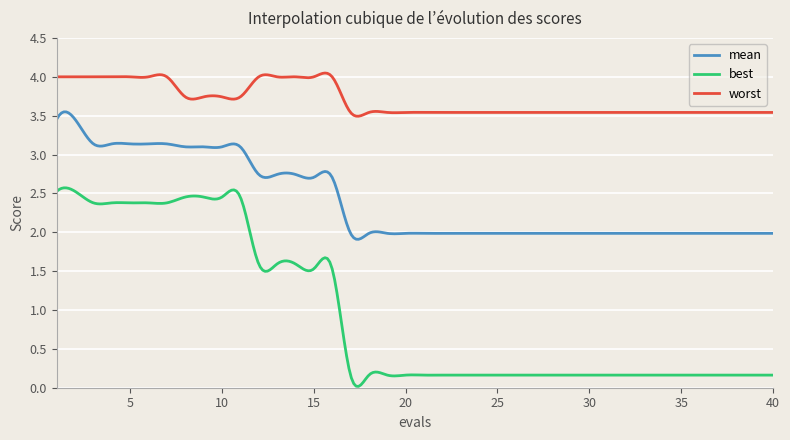

Which series has the largest total across all categories?

worst